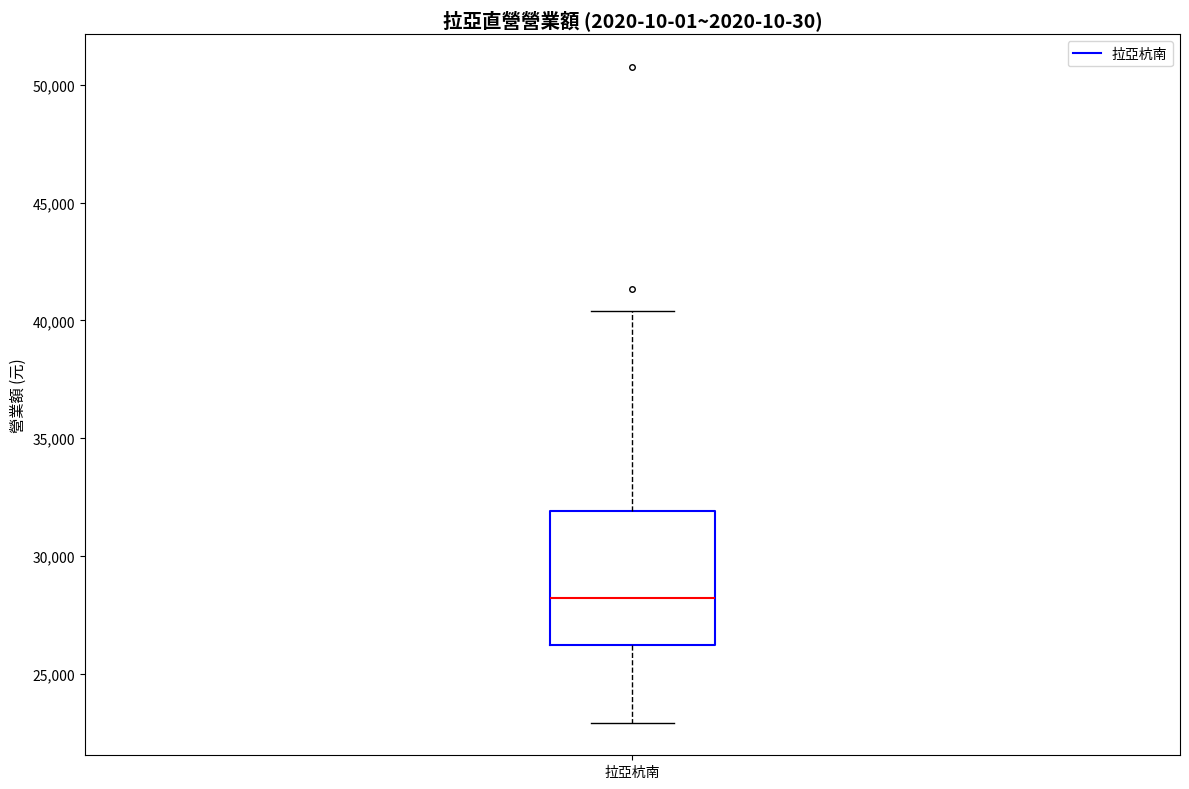

Read this box plot against the y-axis: the position of the median line, the range covered by the box, and the ends of both whiskers. The values are not printed on the chart, so give them approximately, as read against the axis.

median 28000, box 26000 to 32000, whiskers 23000 to 40500